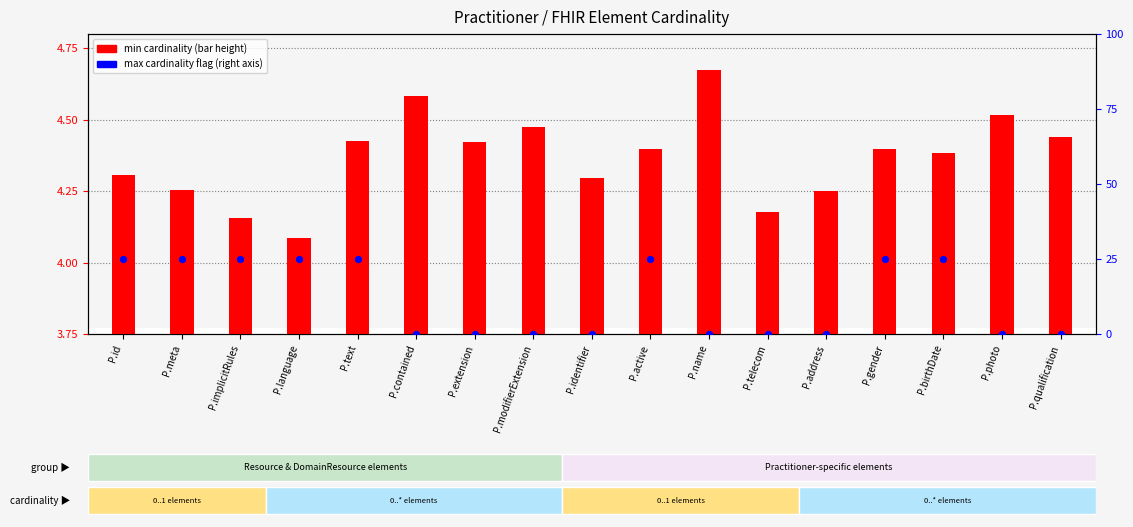

Which series reaches the maximum Y coordinate?

max cardinality flag